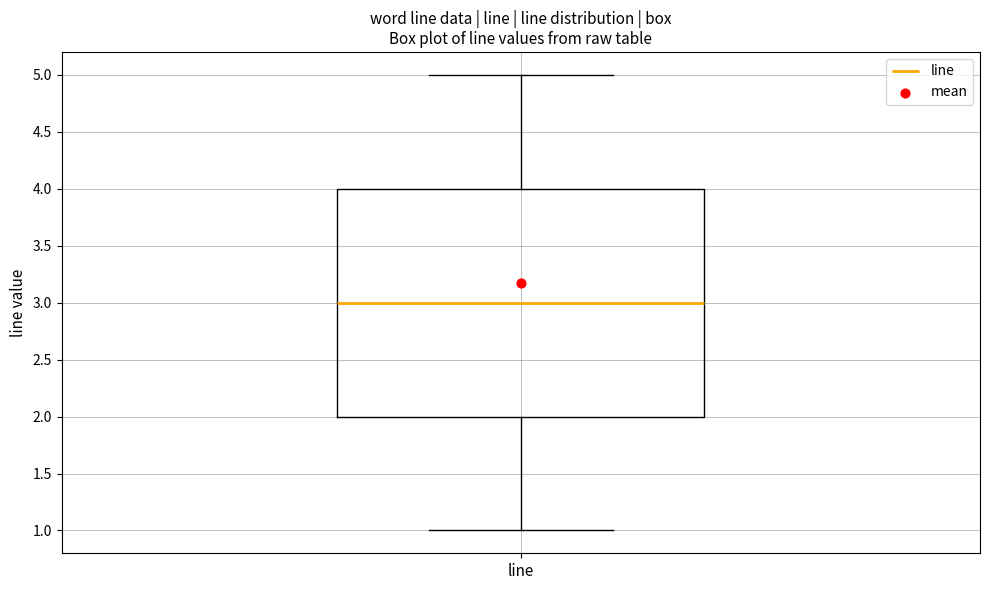

Transcribe this box plot: give where the median line is, the range the box spans, and where the two whiskers end, as read against the y-axis. The values are not printed on the chart, so give them approximately, as read against the axis.

median 3, box 2 to 4, whiskers 1 to 5